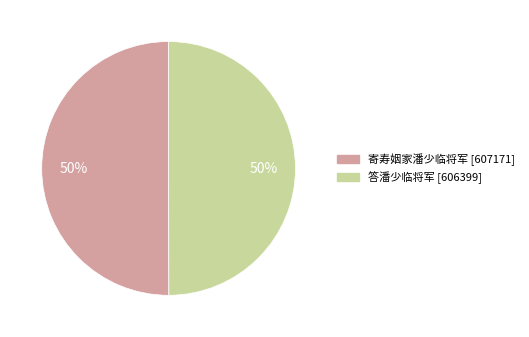

Count the number of slices in the pie.

2